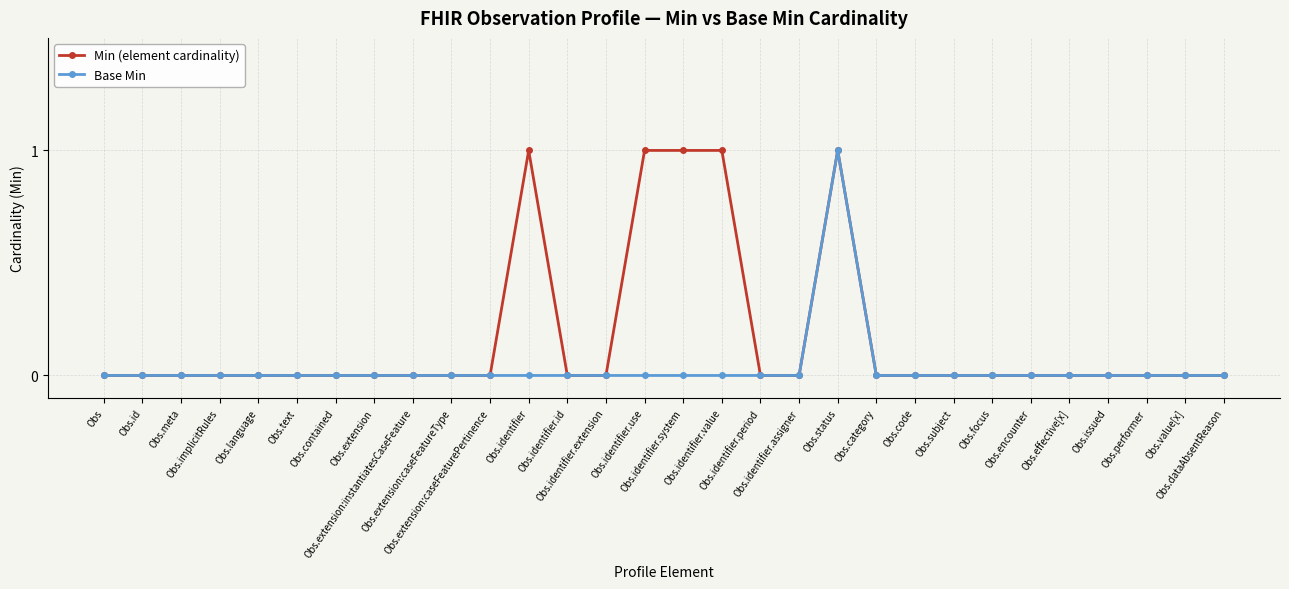

How many lines are shown in the chart?

2